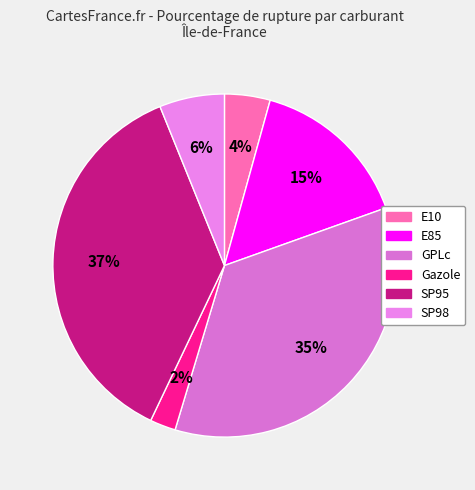

Between SP98 and GPLc, which is larger?

GPLc